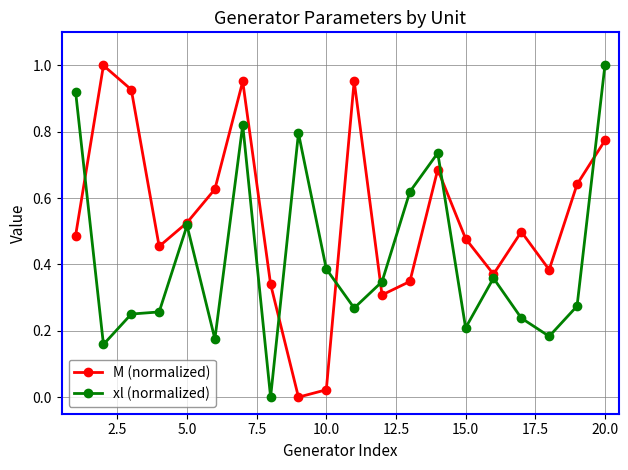

In M (normalized), how many points are higher than both neighbors (excluding endpoints)?

5